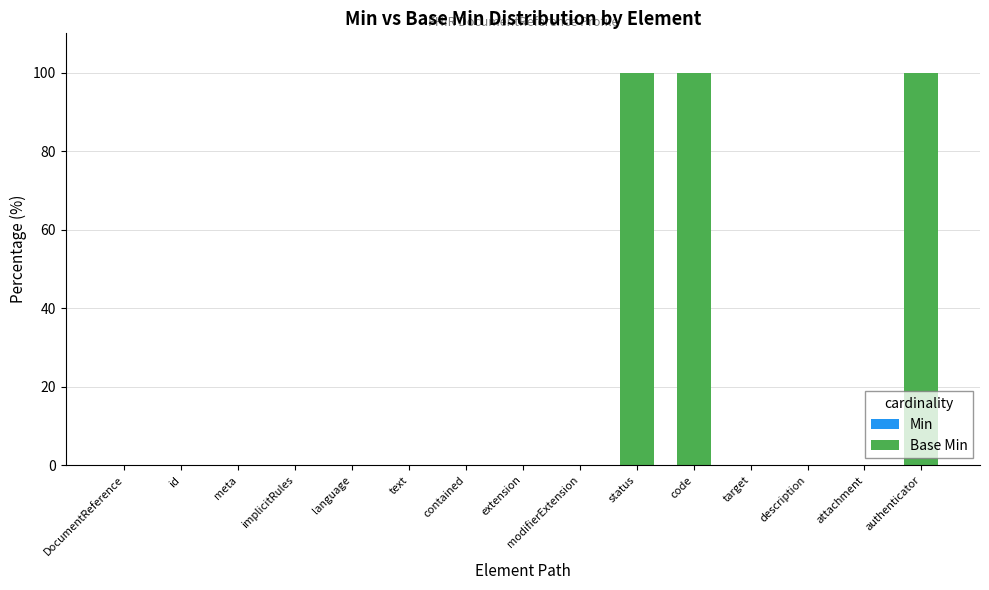

The chart shows a value of 0 at contained. True or false?

True